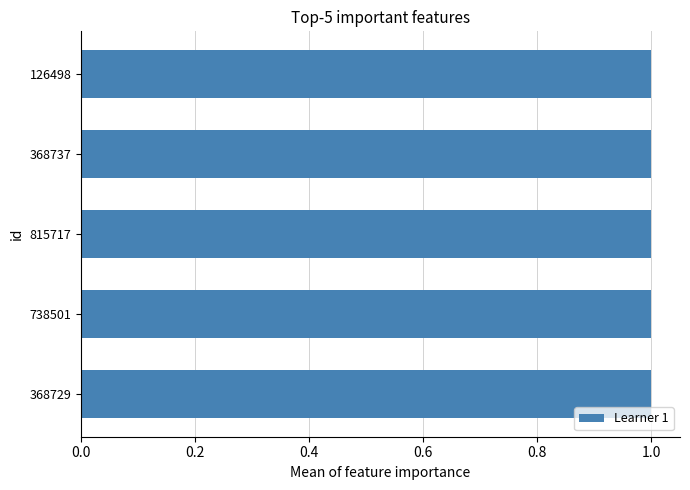

True or false: the data shows 1.0 at 368737.

True